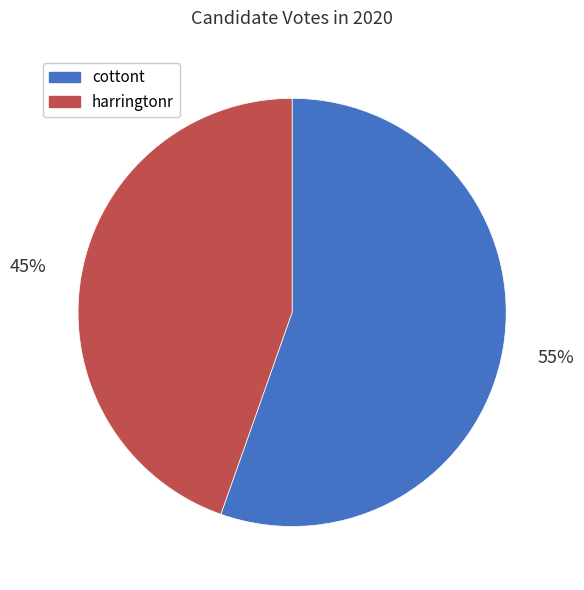

What percentage is the harringtonr slice, to the nearest percent?

45%